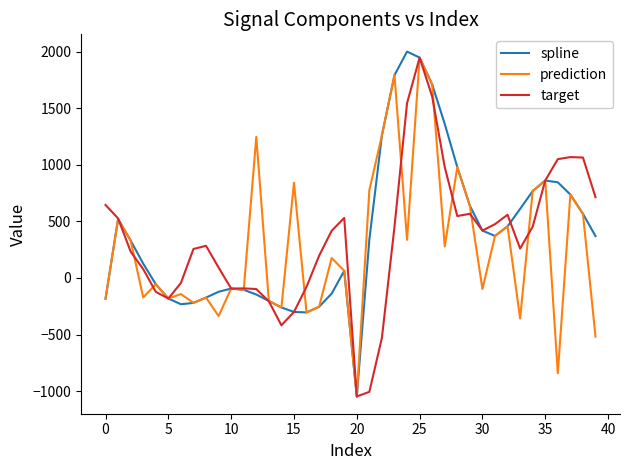

Which series has the widest spread of values?

spline